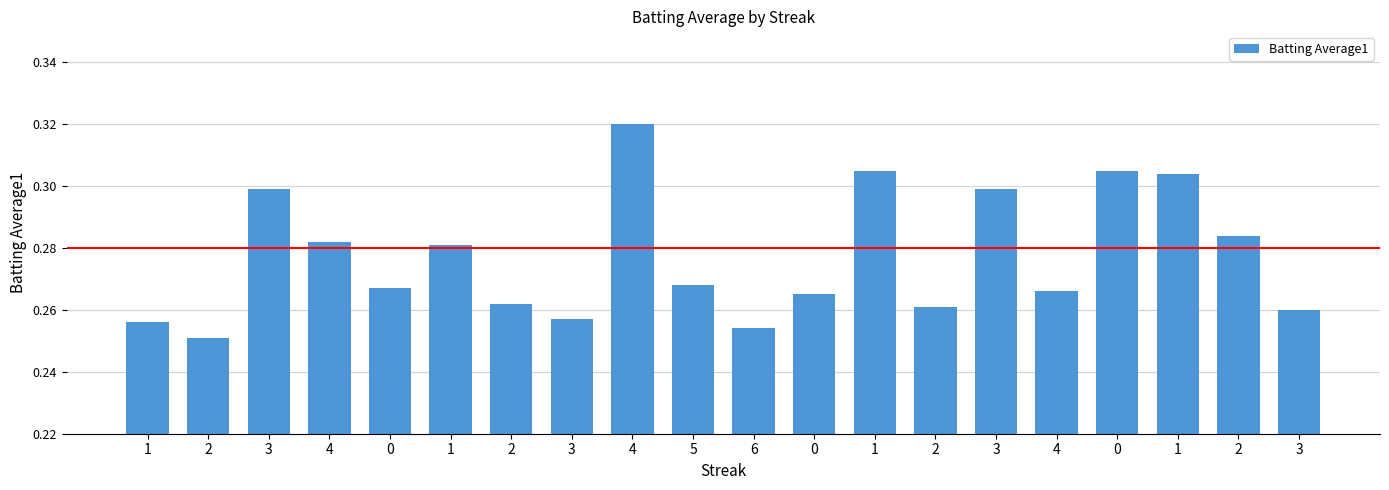

Reading right to left, extract all data points from this chart.

3=0.3	2=0.3	1=0.3	0=0.3	4=0.3	3=0.3	2=0.3	1=0.3	0=0.3	6=0.3	5=0.3	4=0.3	3=0.3	2=0.3	1=0.3	0=0.3	4=0.3	3=0.3	2=0.3	1=0.3